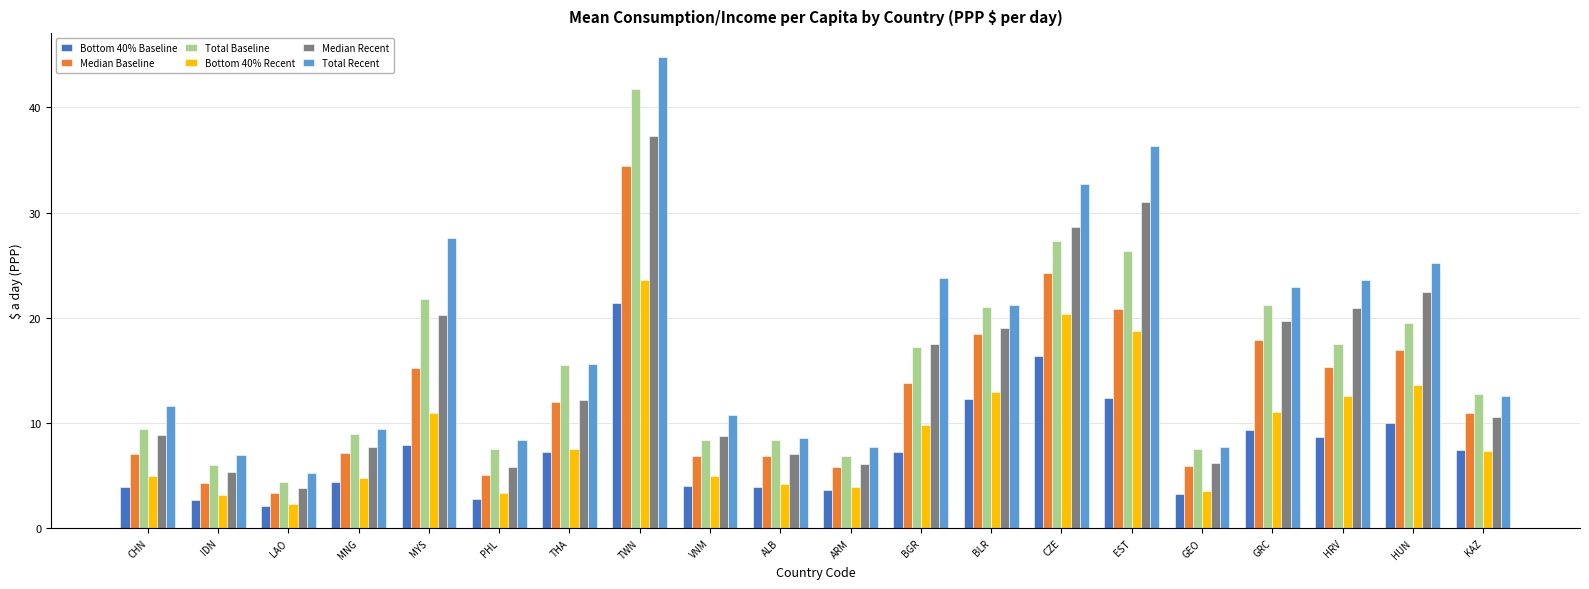

At how many categories does at least one series exceed 25?

5